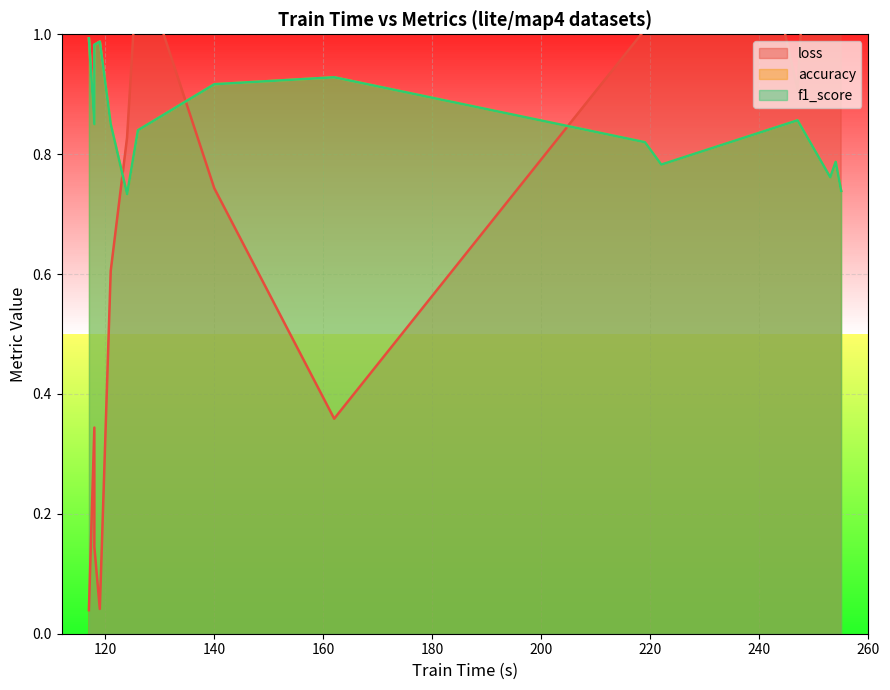

What is the difference between the maximum and minimum values in the f1_score series?

0.3